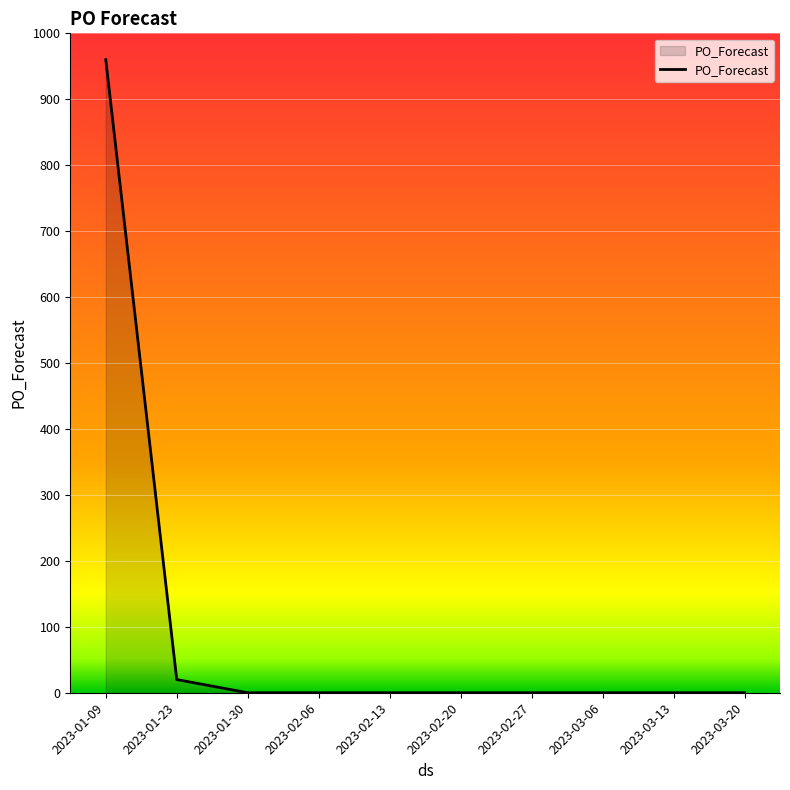

What is the difference between the maximum and minimum values?

960